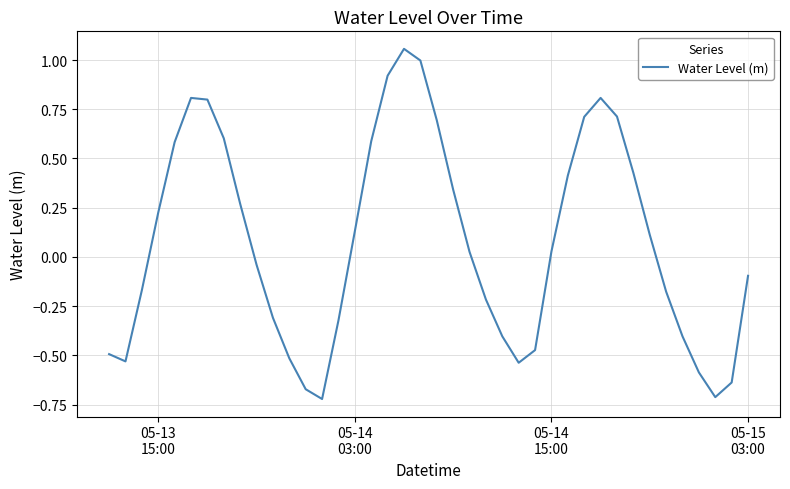

What is the sum of all values?

3.2